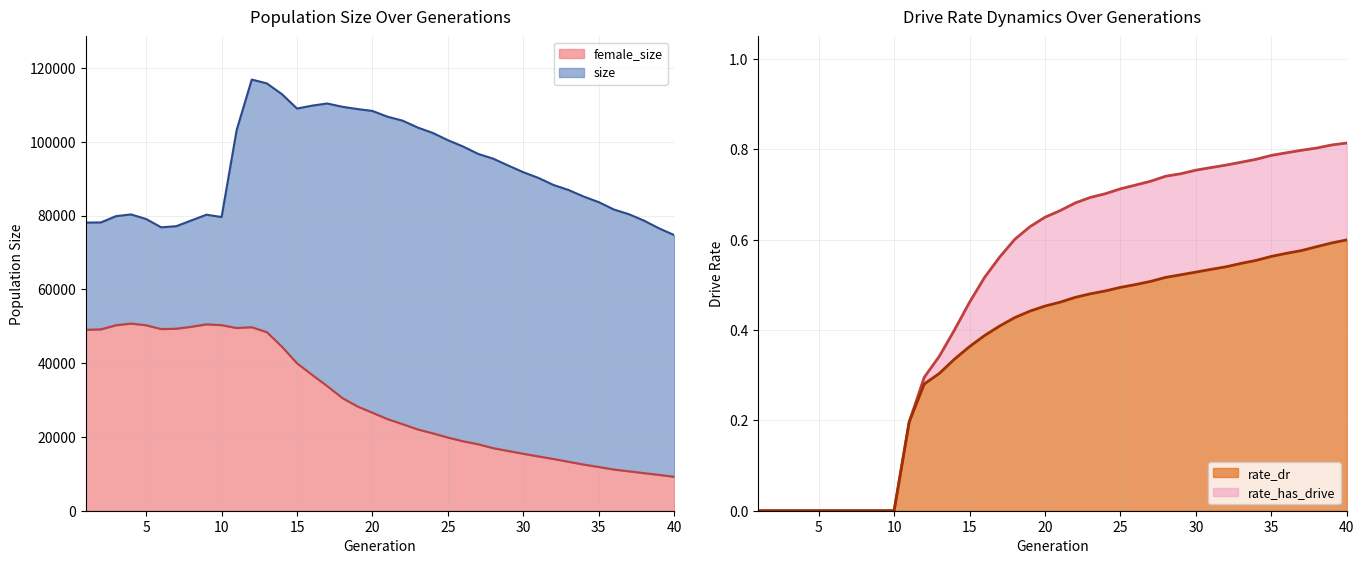

What is the value of the rate_has_drive point at the 32nd from the left?

0.8